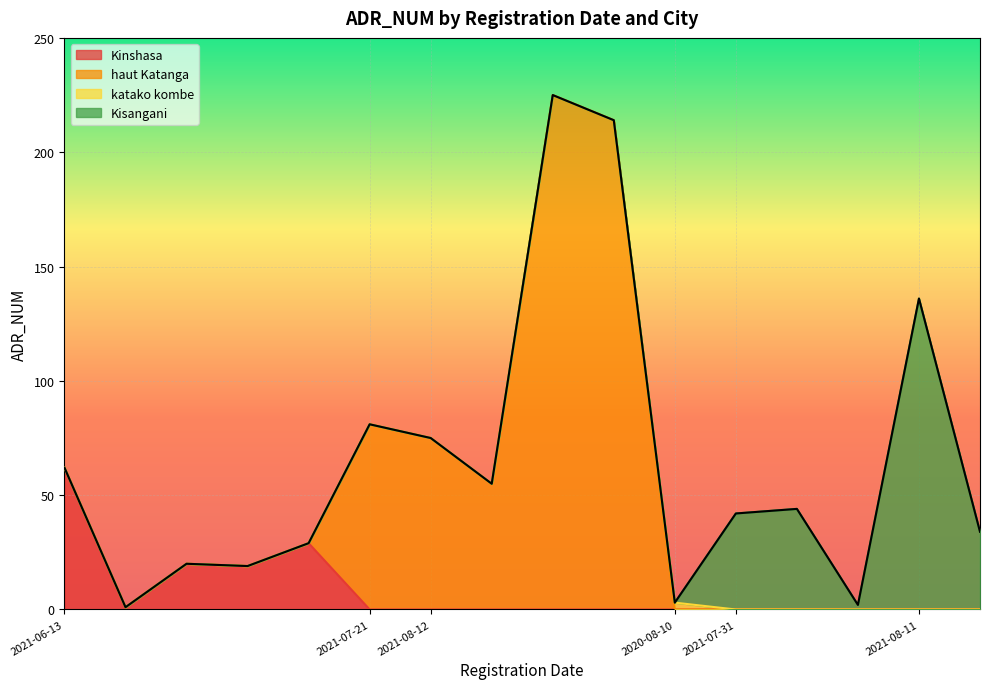

What is the greatest value displayed?

225